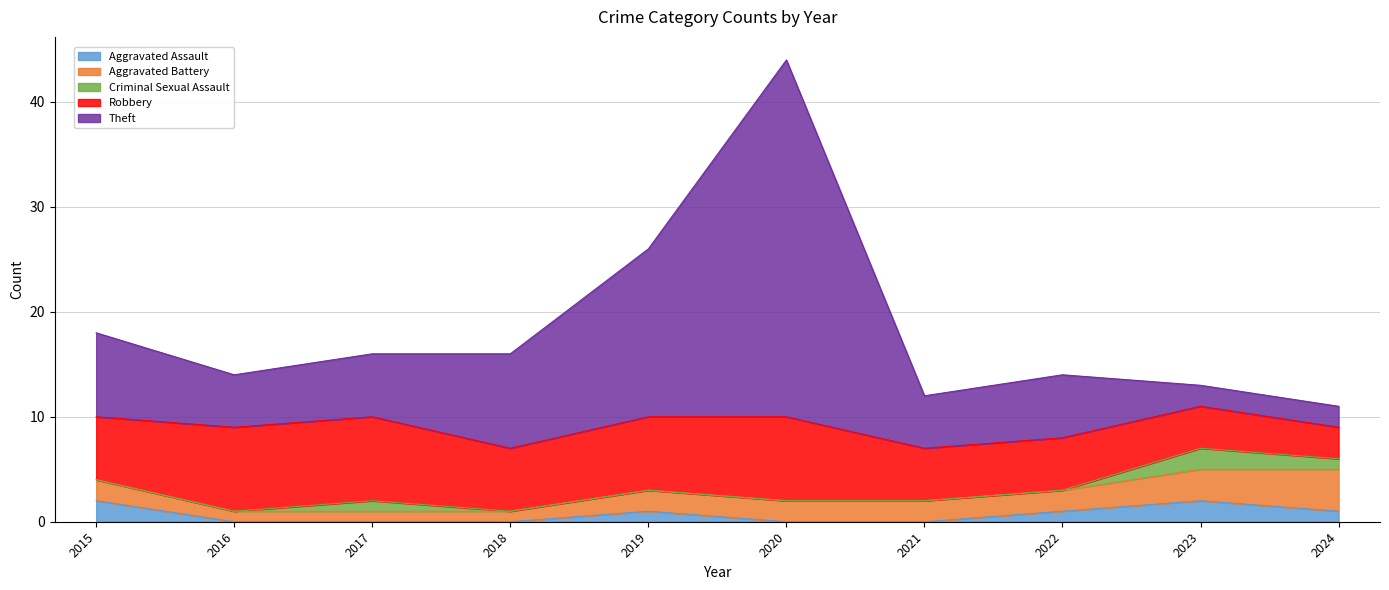

Reading left to right, what are all the values shown in this chart?

Aggravated Assault: 2015=2	2016=0	2017=0	2018=0	2019=1	2020=0	2021=0	2022=1	2023=2	2024=1
Aggravated Battery: 2015=2	2016=1	2017=1	2018=1	2019=2	2020=2	2021=2	2022=2	2023=3	2024=4
Criminal Sexual Assault: 2015=0	2016=0	2017=1	2018=0	2019=0	2020=0	2021=0	2022=0	2023=2	2024=1
Robbery: 2015=6	2016=8	2017=8	2018=6	2019=7	2020=8	2021=5	2022=5	2023=4	2024=3
Theft: 2015=8	2016=5	2017=6	2018=9	2019=16	2020=34	2021=5	2022=6	2023=2	2024=2